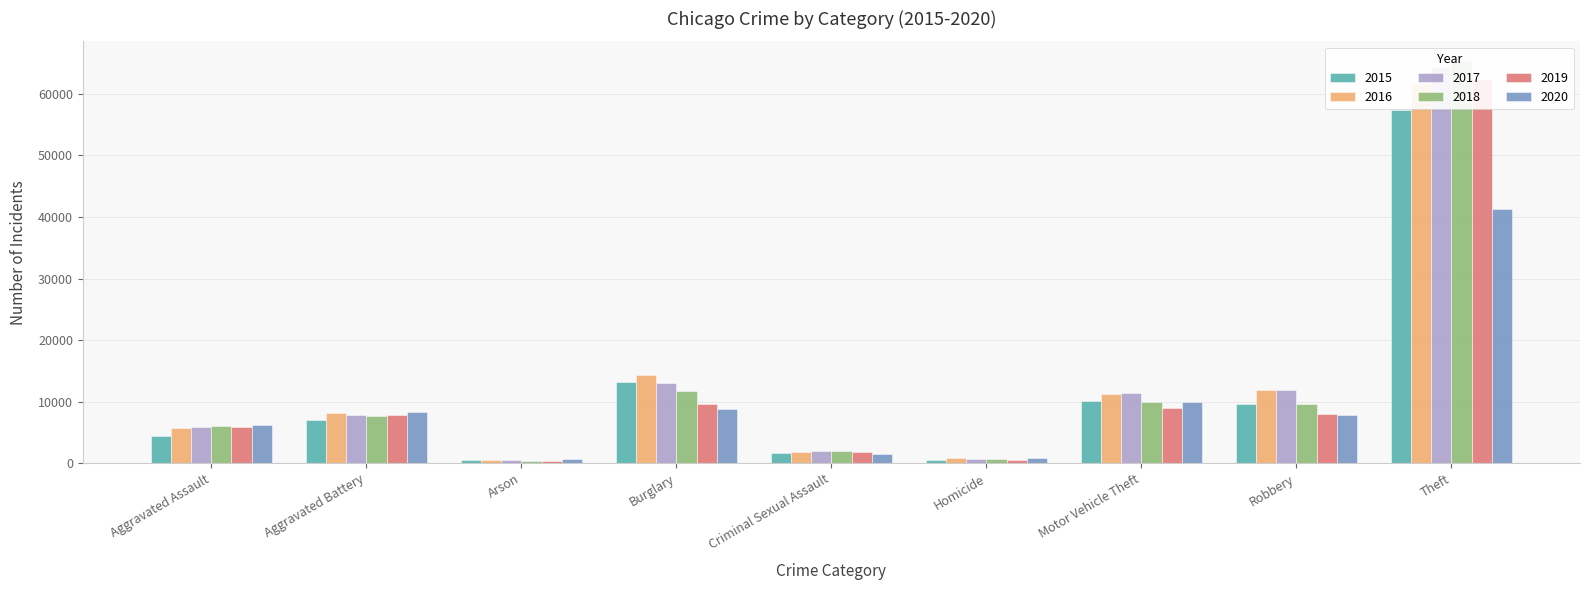

Reading left to right, what are all the values shown in this chart?

2015: 4480	7018	448	13184	1668	496	10068	9638	57350
2016: 5712	8085	515	14289	1816	786	11286	11960	61618
2017: 5793	7845	444	13001	1940	672	11380	11880	64380
2018: 6001	7735	373	11746	1971	589	9983	9679	65284
2019: 5840	7857	376	9639	1873	498	8977	7994	62484
2020: 6263	8319	589	8756	1447	787	9952	7856	41308